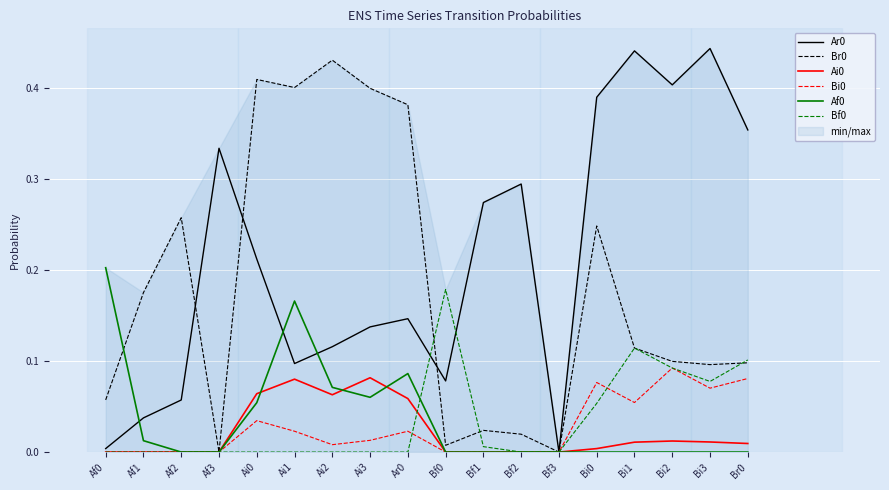

Read the Ar0 value at Bi2.

0.4